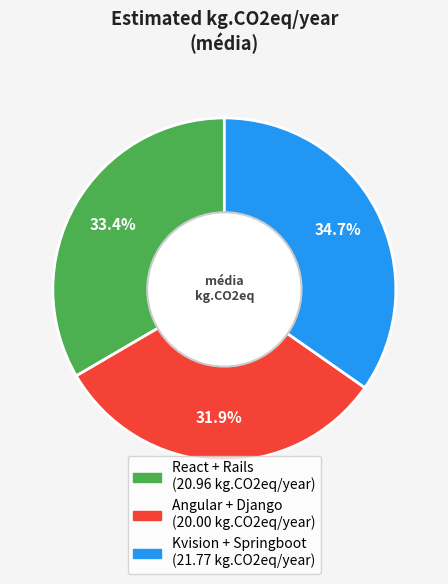

Rank the categories by value from lowest to highest.

Angular + Django, React + Rails, Kvision + Springboot